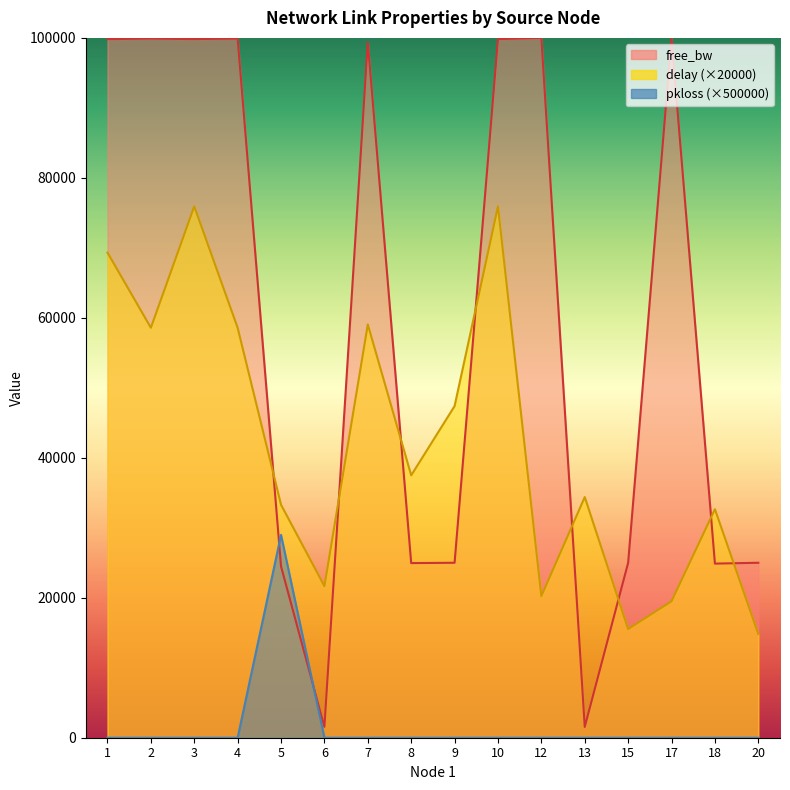

Rank the series by their average value, from highest to lowest.

free_bw, delay, pkloss